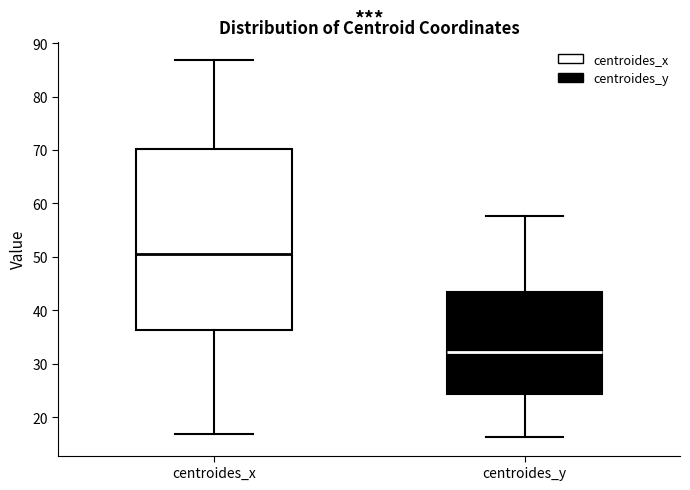

Reading left to right, read every box against the y-axis: the position of its median line, the range the box covers, and the ends of its whiskers. The values are not printed on the chart, so give them approximately, as read against the axis.

centroides_x: median 50, box 36 to 70, whiskers 17 to 87
centroides_y: median 32, box 24 to 43, whiskers 16 to 58